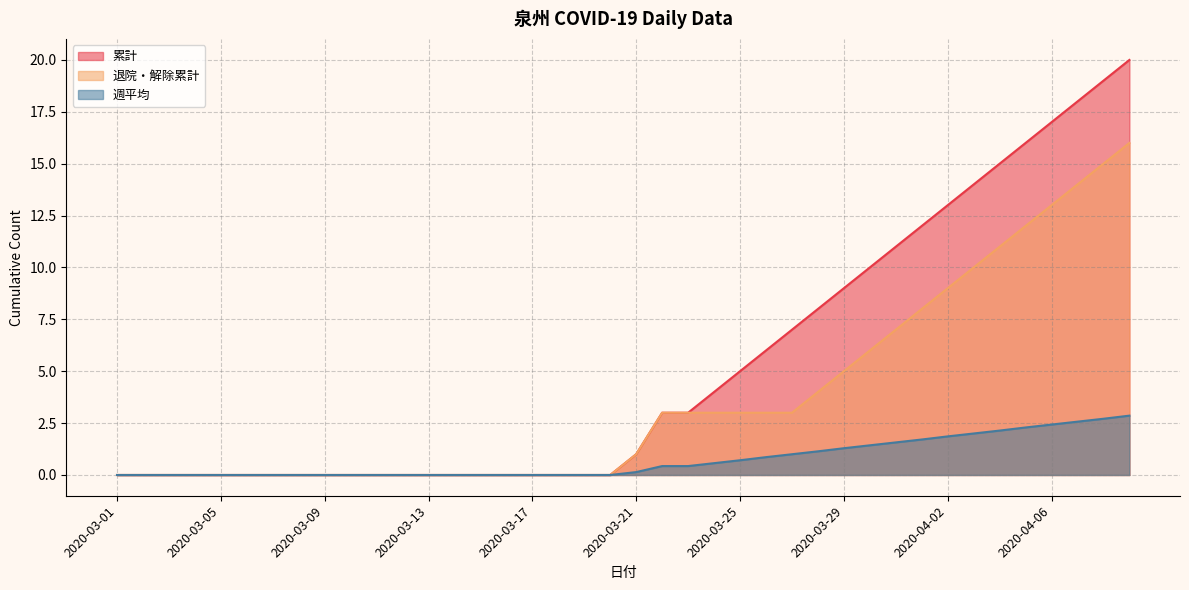

What is the label of the 6th point from the right?

2020-04-04